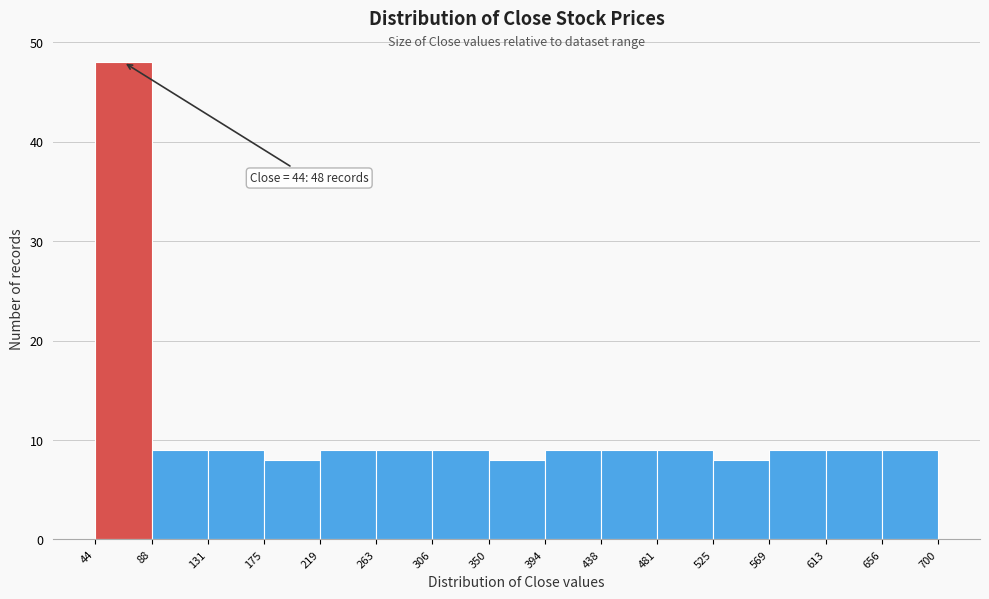

Over which range of the x-axis is the bar tallest?

44 to 88